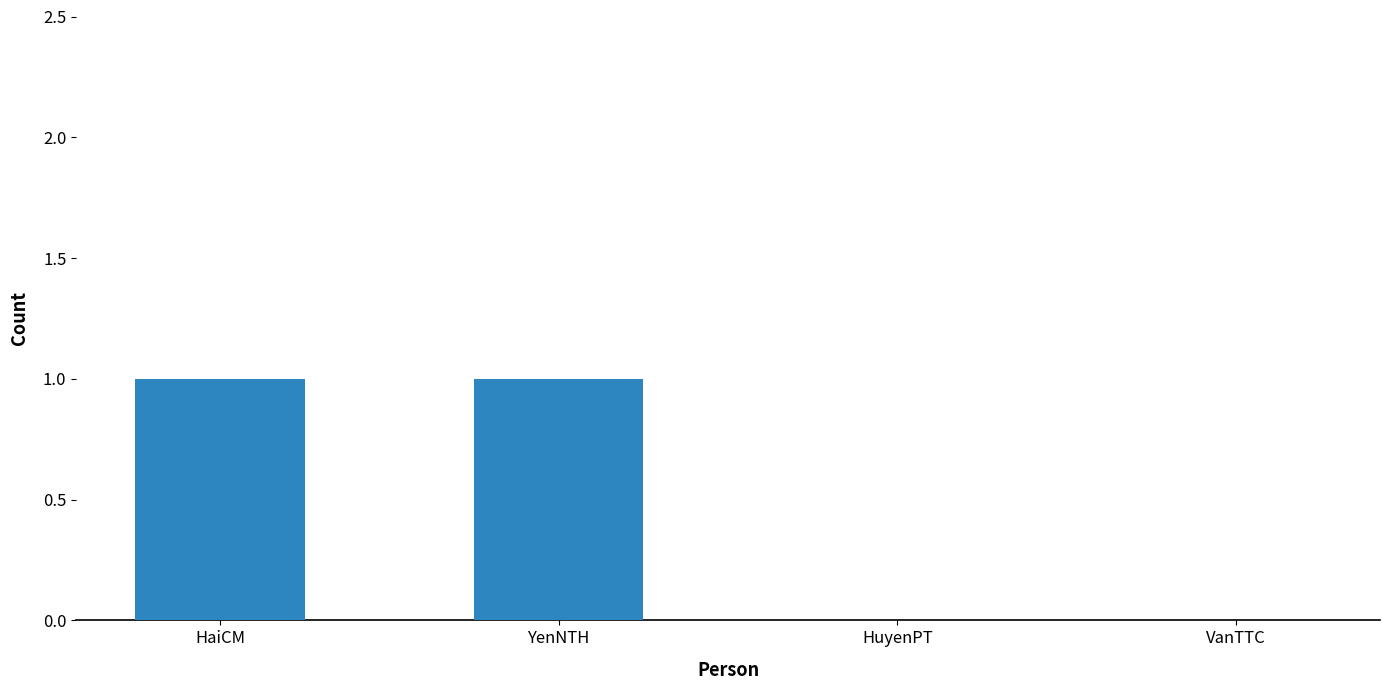

Between YenNTH and HuyenPT, which is larger?

YenNTH